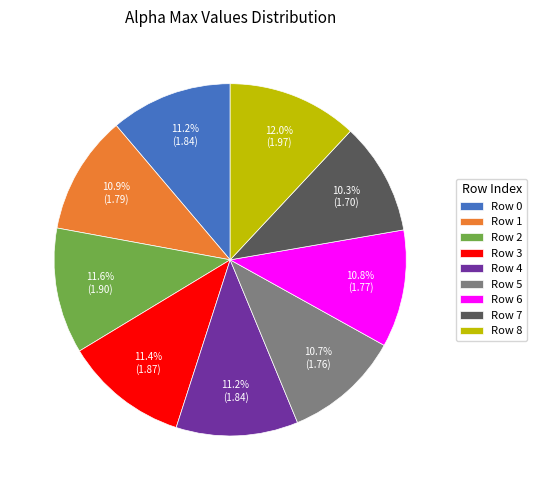

Approximately how many times larger is the value at Row 1 compared to Row 8?

0.9